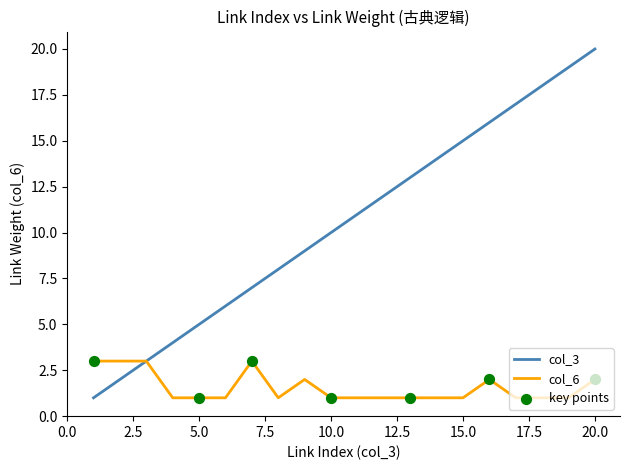

Which series has the widest spread of values?

col_3